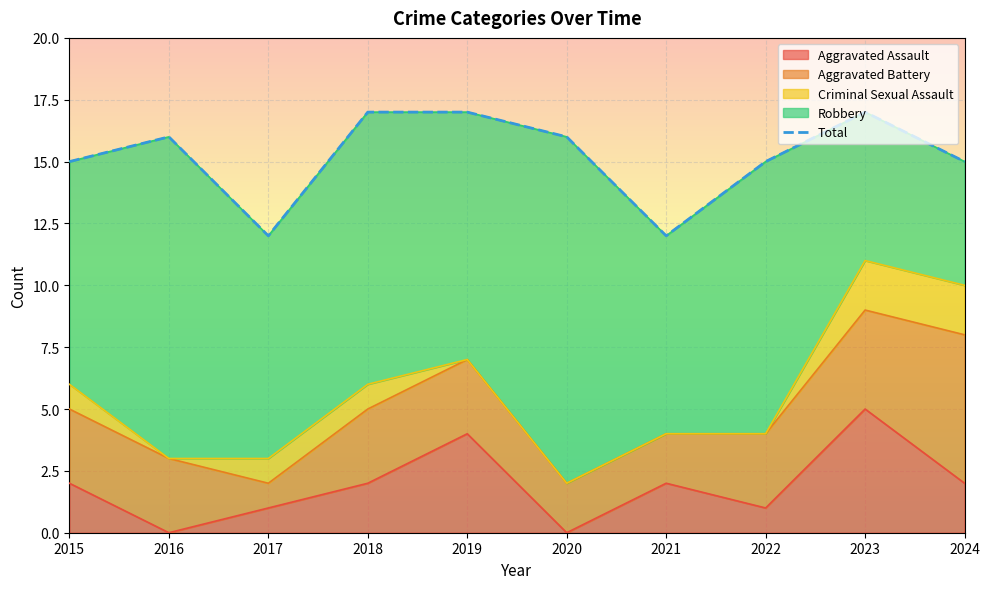

Where is the first local maximum?

2016